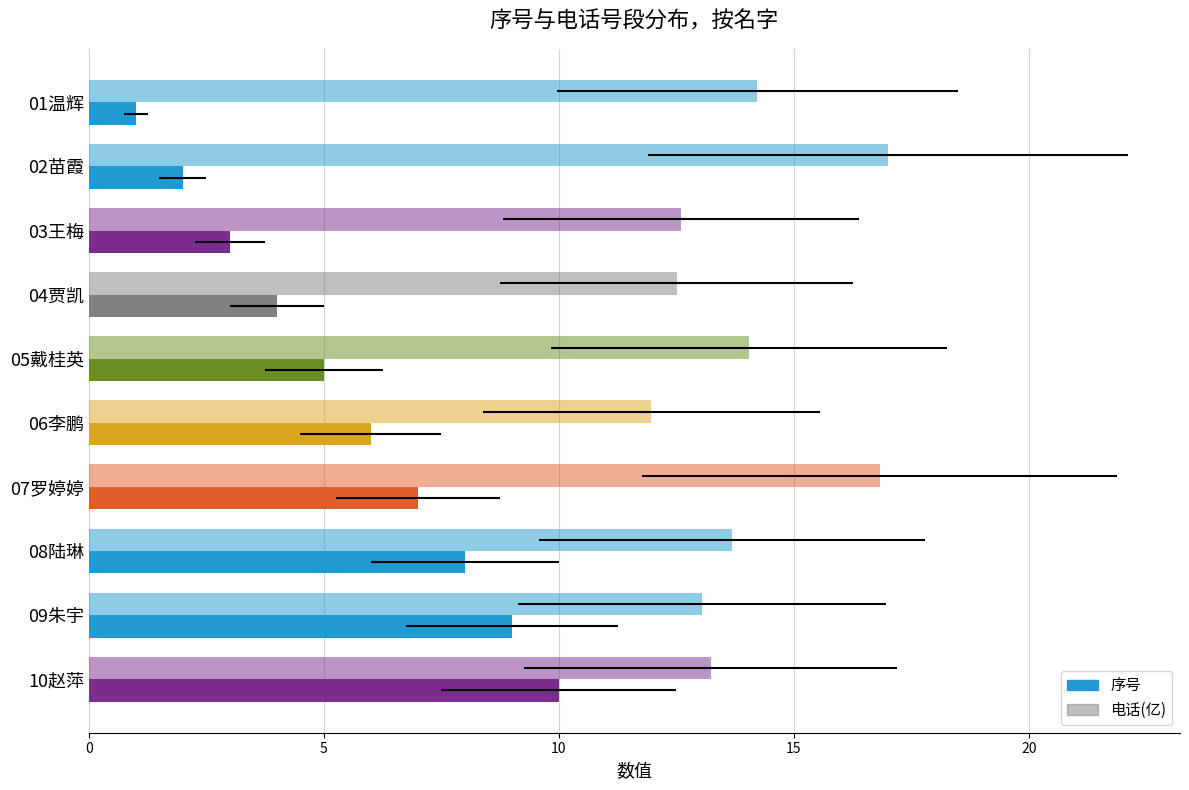

What is the total value across all series at 02苗霞?

19.0